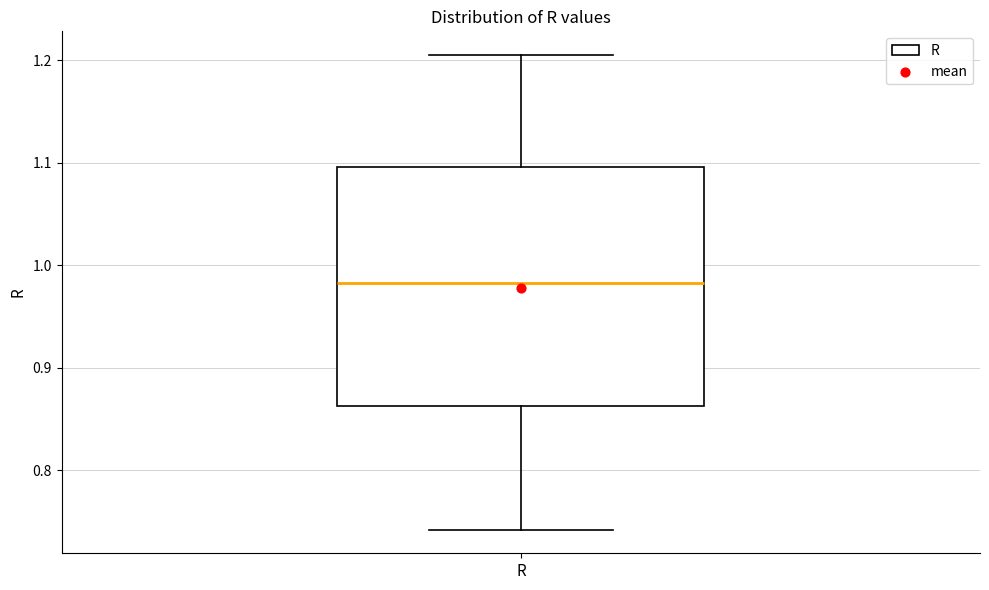

Where does the median line of the box for R sit on the y-axis? The values are not printed on the chart, so give them approximately, as read against the axis.

0.98